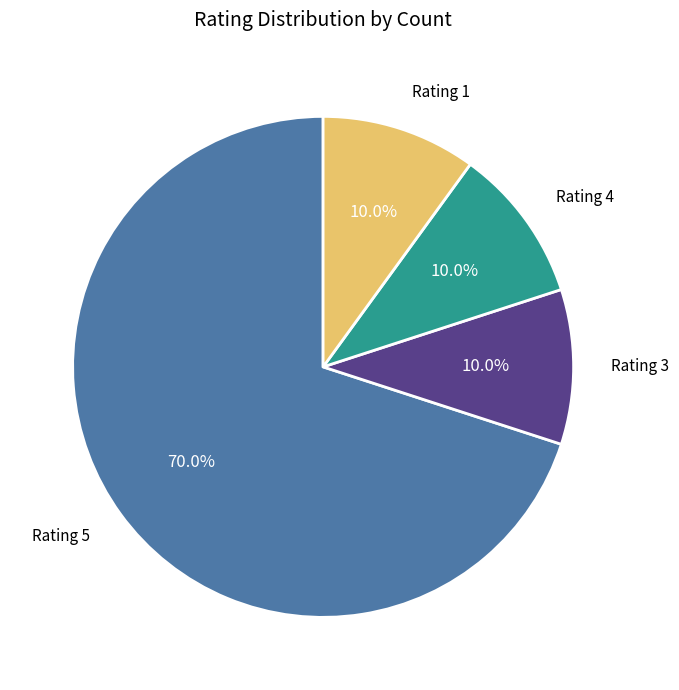

Which category has the biggest portion of the pie?

Rating 5